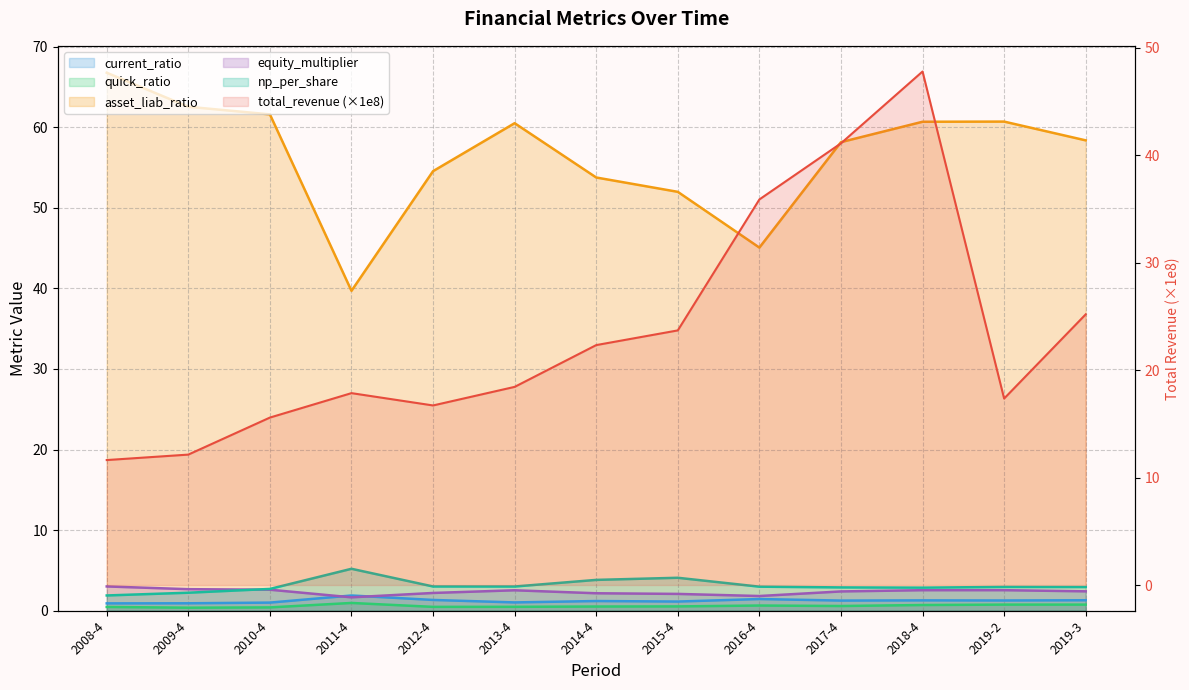

Where is np_per_share nearest to the value 3?

2013-4